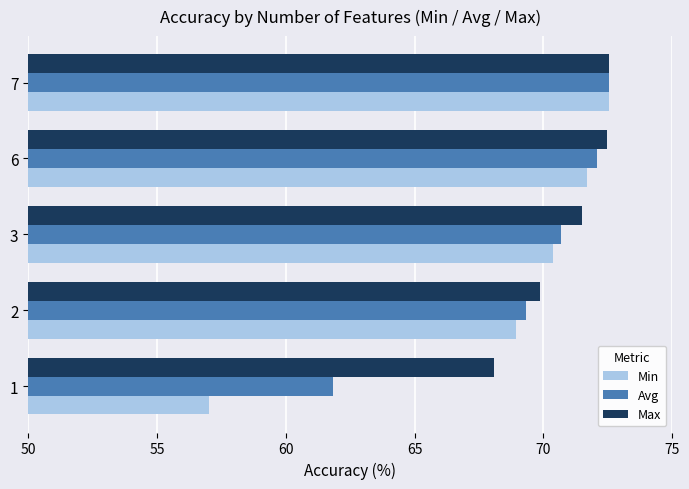

How many data points in Min are above 70?

3